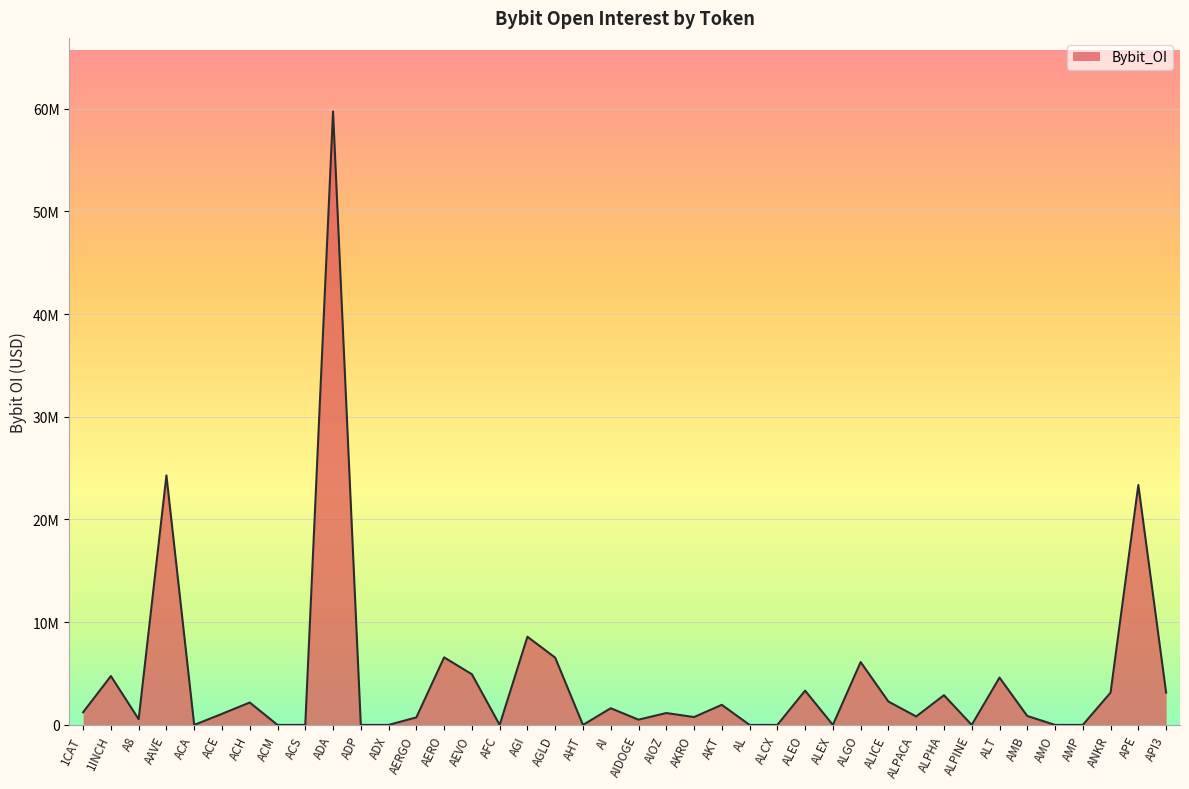

How many points are lower than both their immediate neighbors (excluding endpoints)?

9